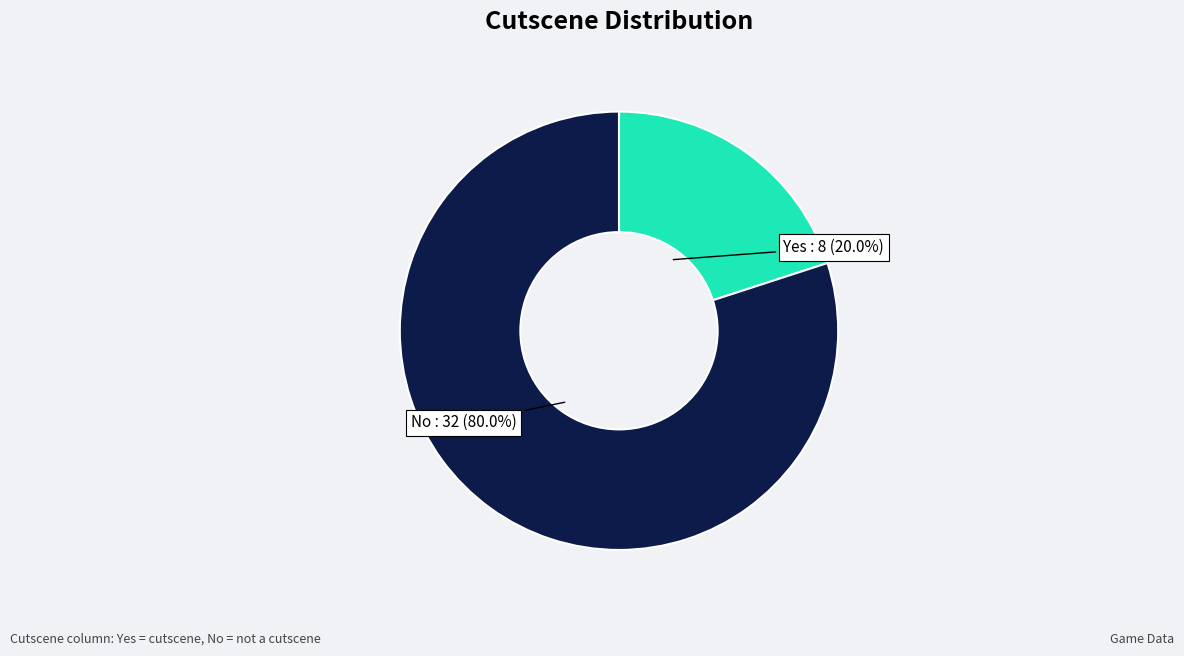

Count the number of slices in the pie.

2